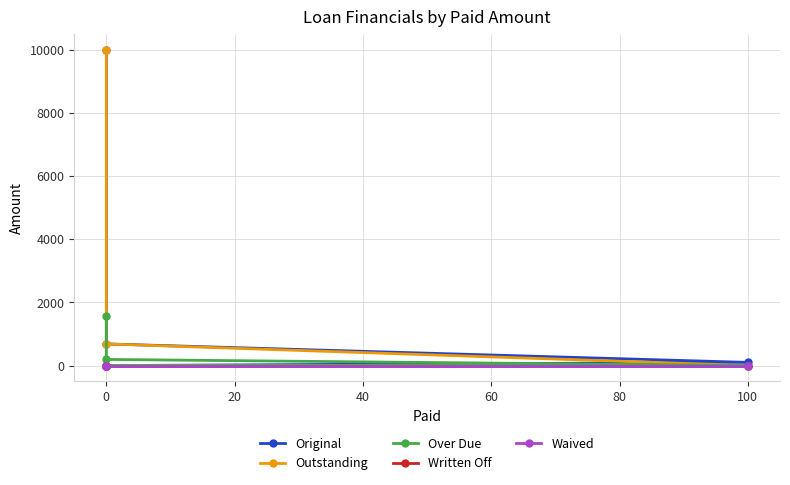

Rank the series by their maximum value, from highest to lowest.

Original, Outstanding, Over Due, Written Off, Waived